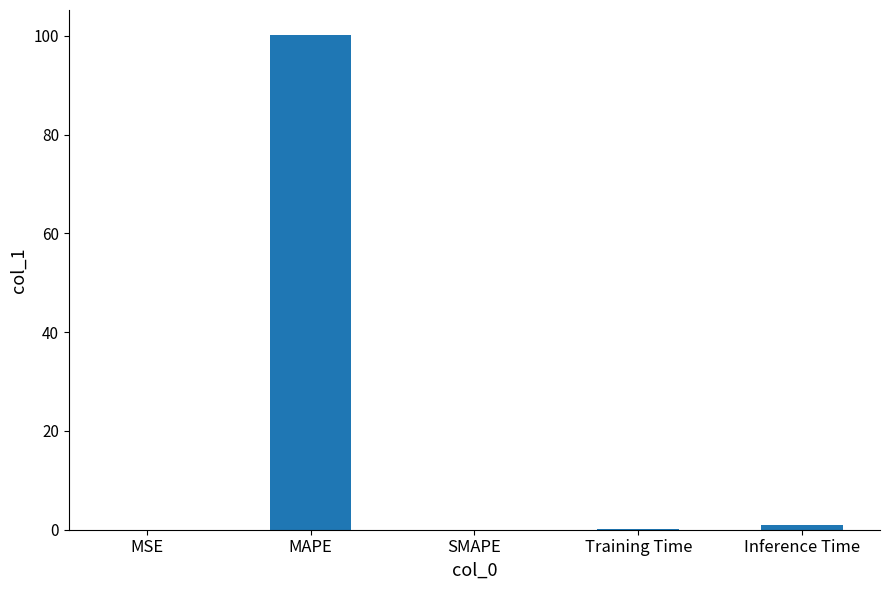

Are the bars grouped side by side (vs. stacked)?

No